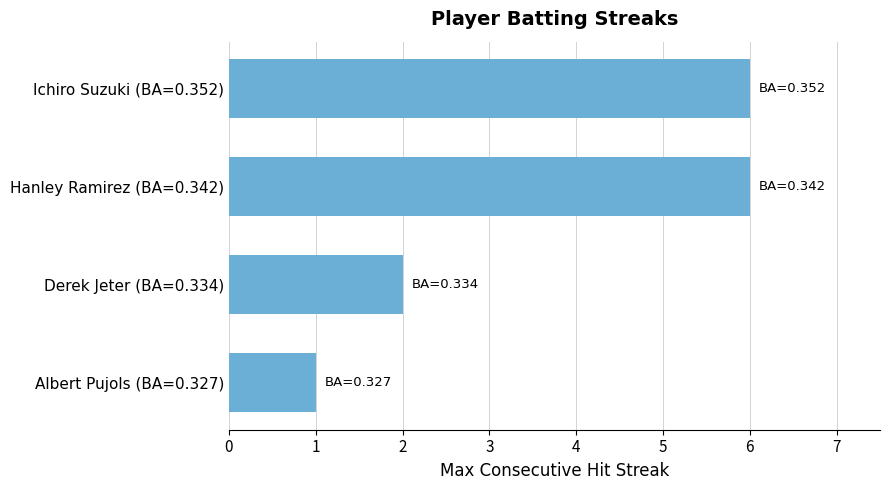

Which category has the lowest value across all series?

Albert Pujols (BA=0.327)